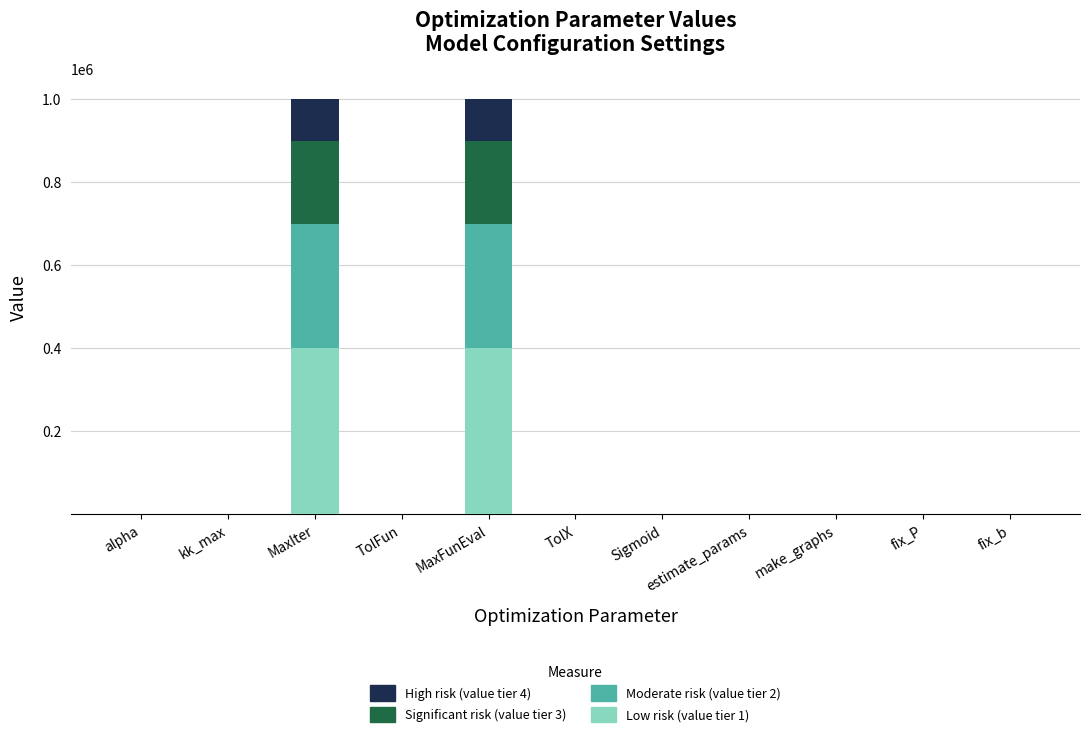

What is the total value across all series at MaxFunEval?

1000000.0